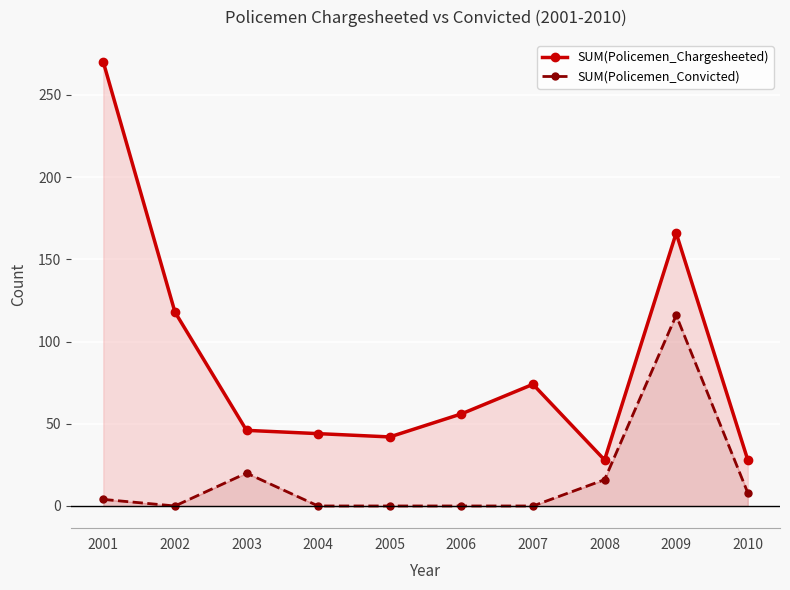

At how many categories does at least one series exceed 67?

4